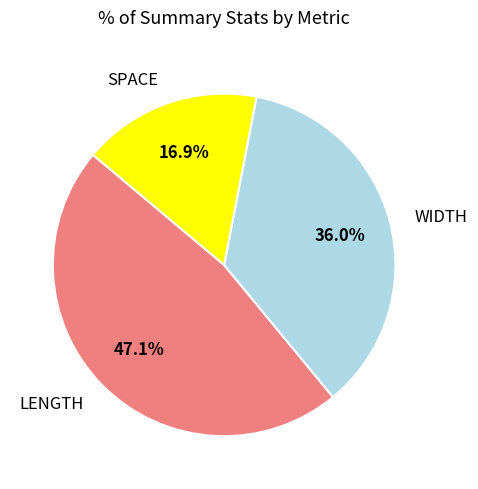

The LENGTH slice represents 47% of the pie. True or false?

True